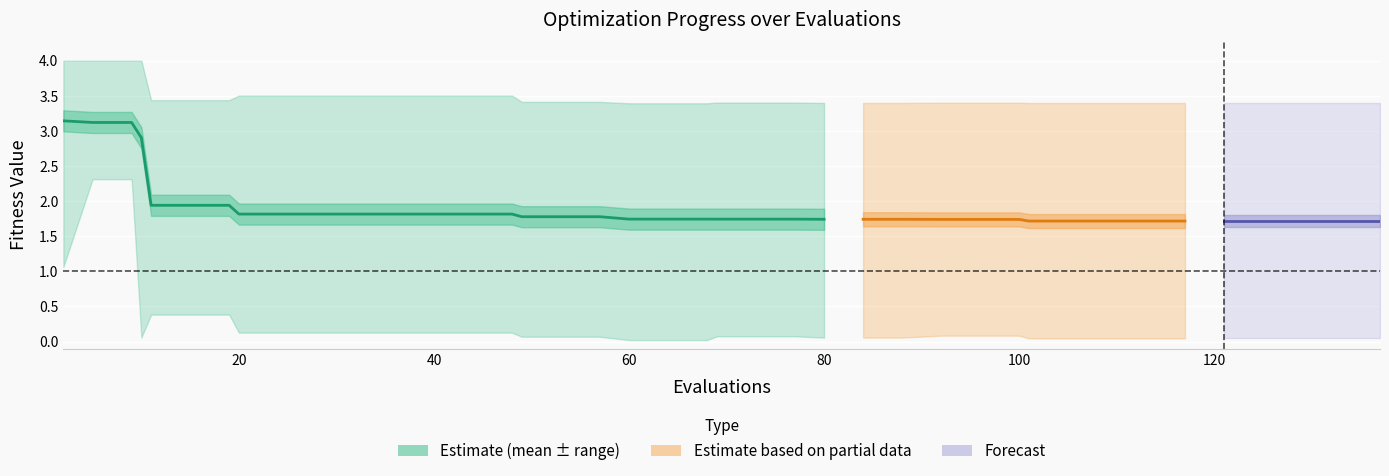

True or false: best and worst cross at least once.

False